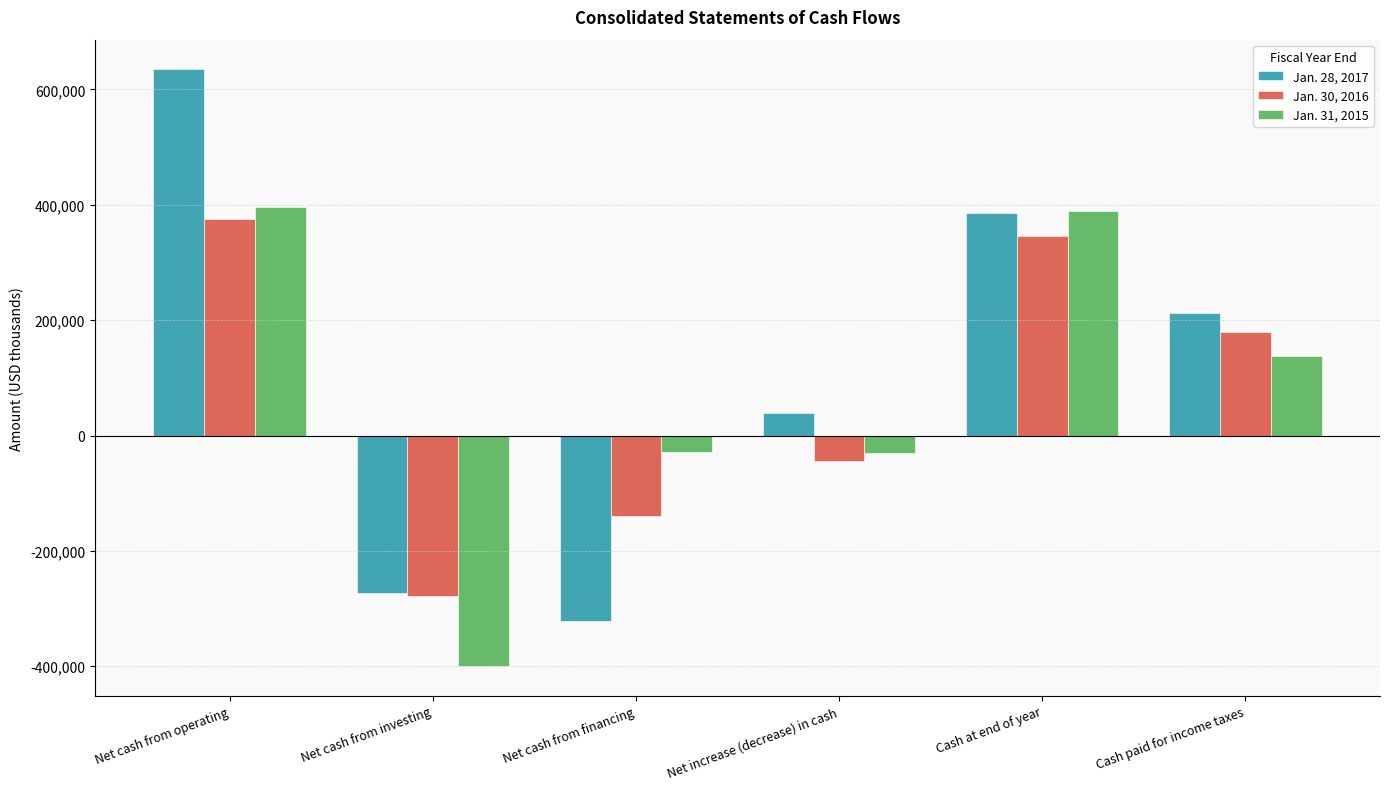

What is the sum of all Jan. 28, 2017 values?

675864